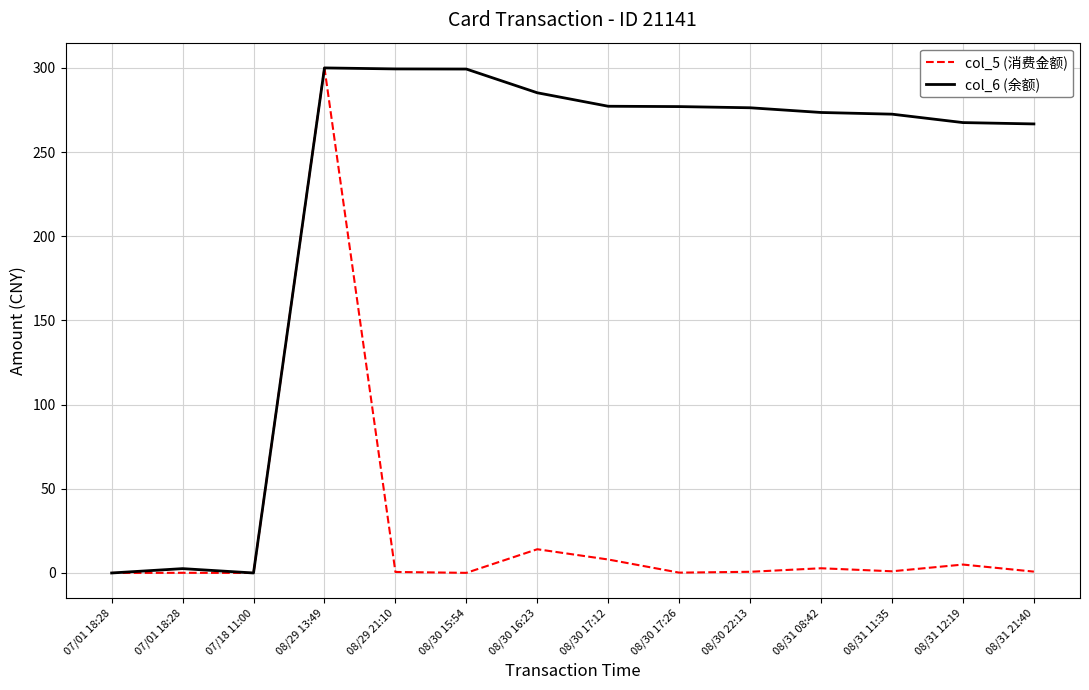

Which series has the largest range (max minus min)?

col_5 (消费金额)